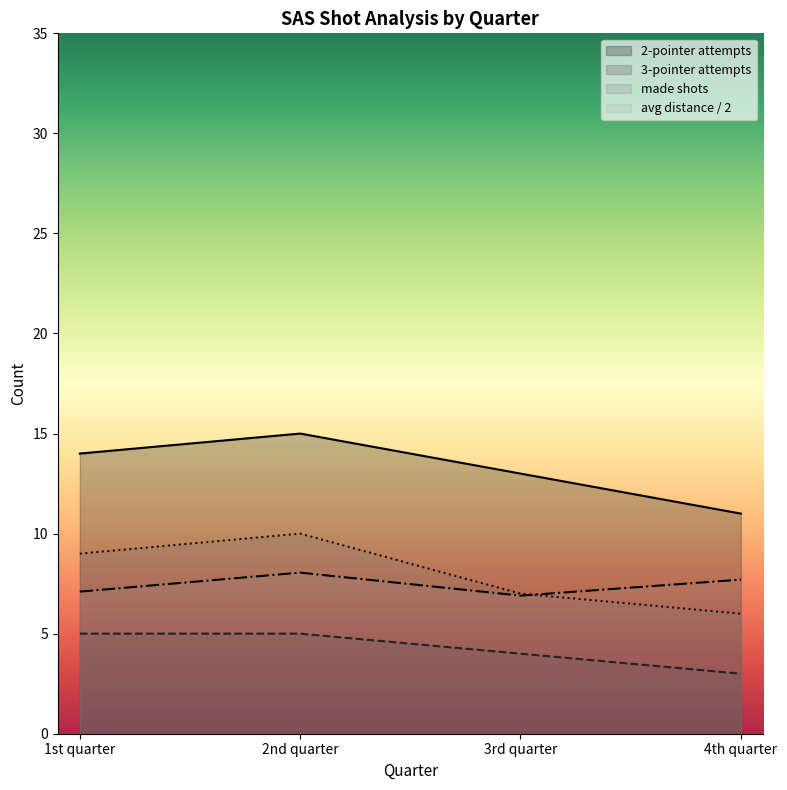

At which category is the sum across all series the highest?

2nd quarter